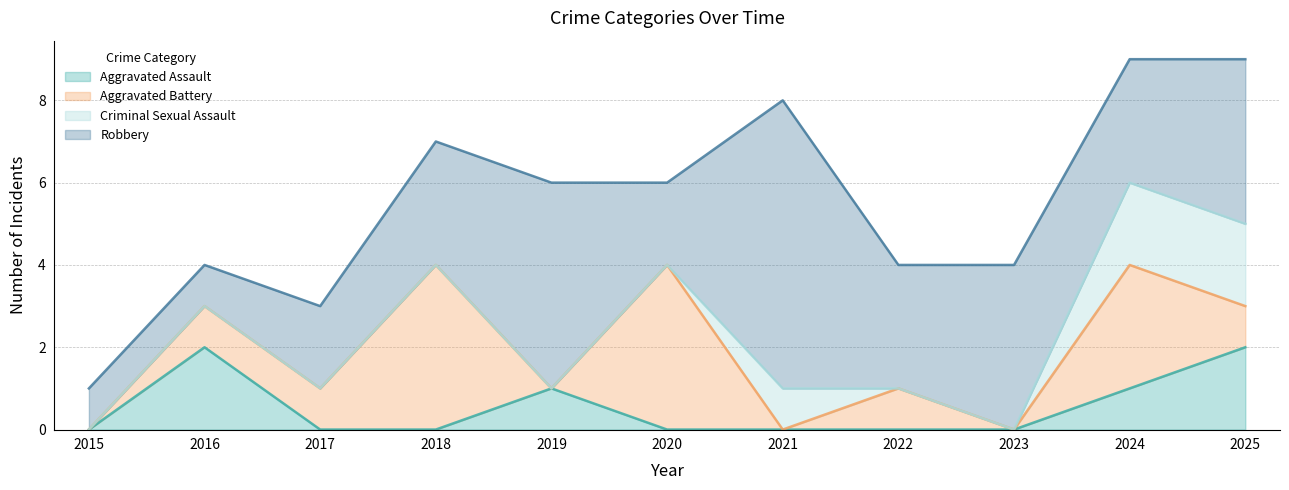

How many Aggravated Battery values are between 0 and 3?

9